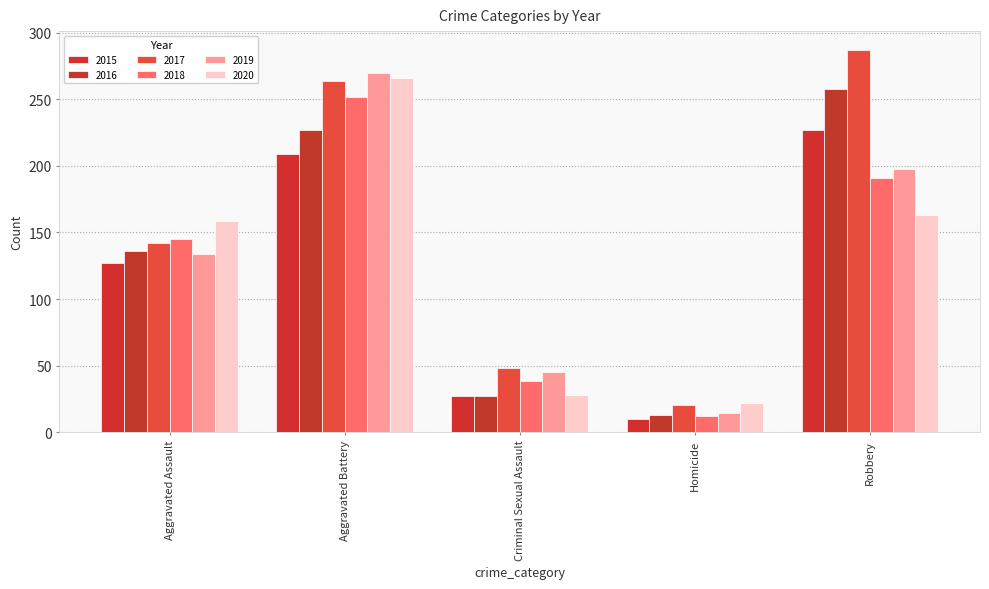

List the series in order of their peak value, lowest first.

2015, 2018, 2016, 2020, 2019, 2017